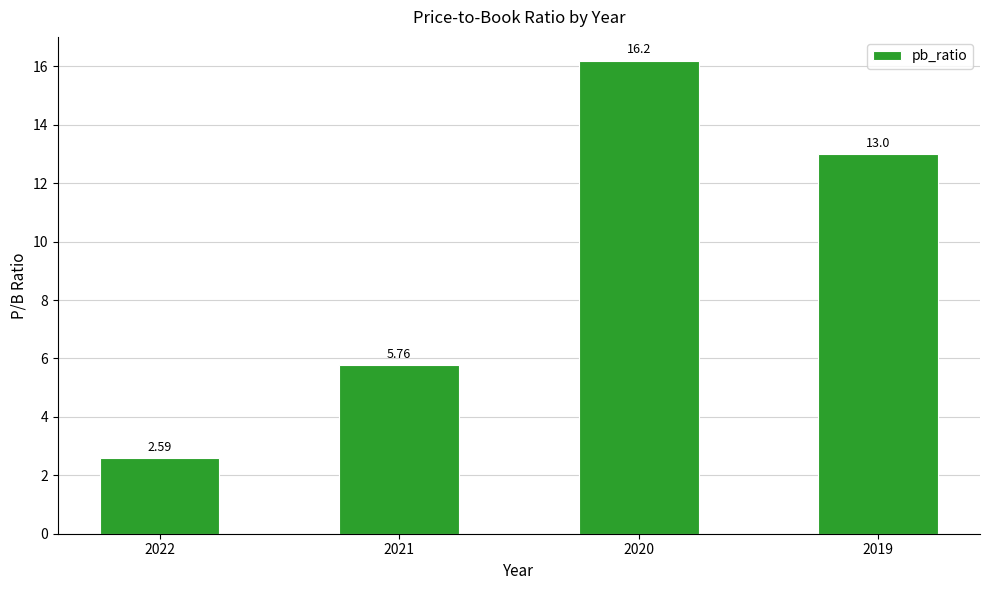

List the labels in order of value, largest first.

2020, 2019, 2021, 2022